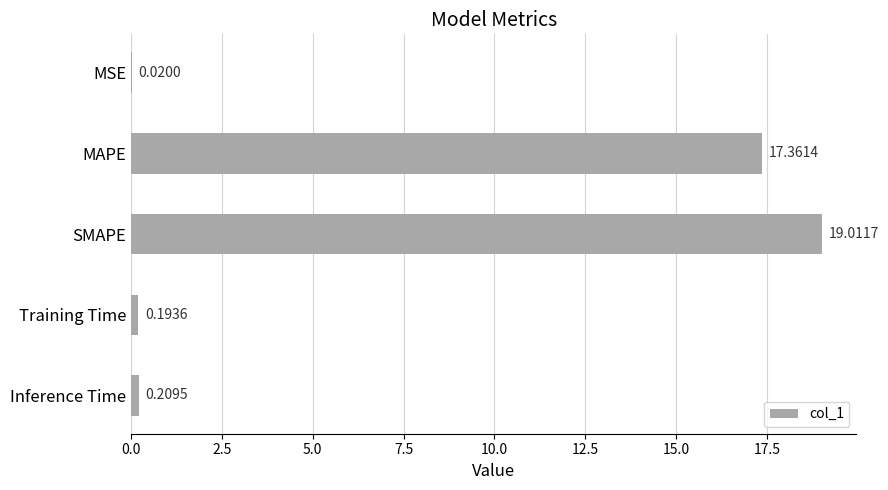

Which category has the highest value across all series?

SMAPE